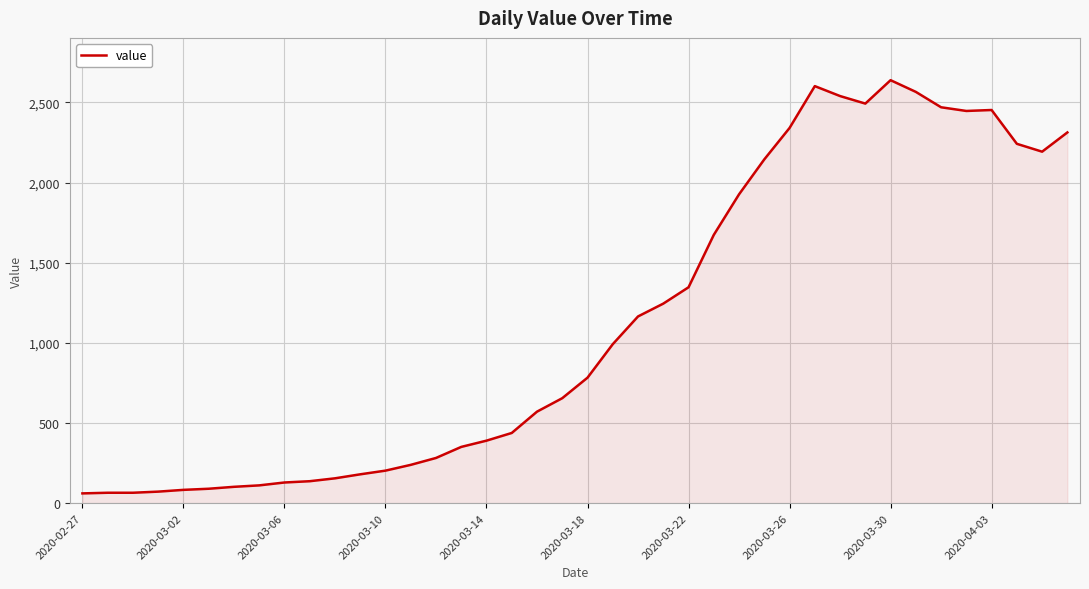

What is the difference between the maximum and minimum values?

2578